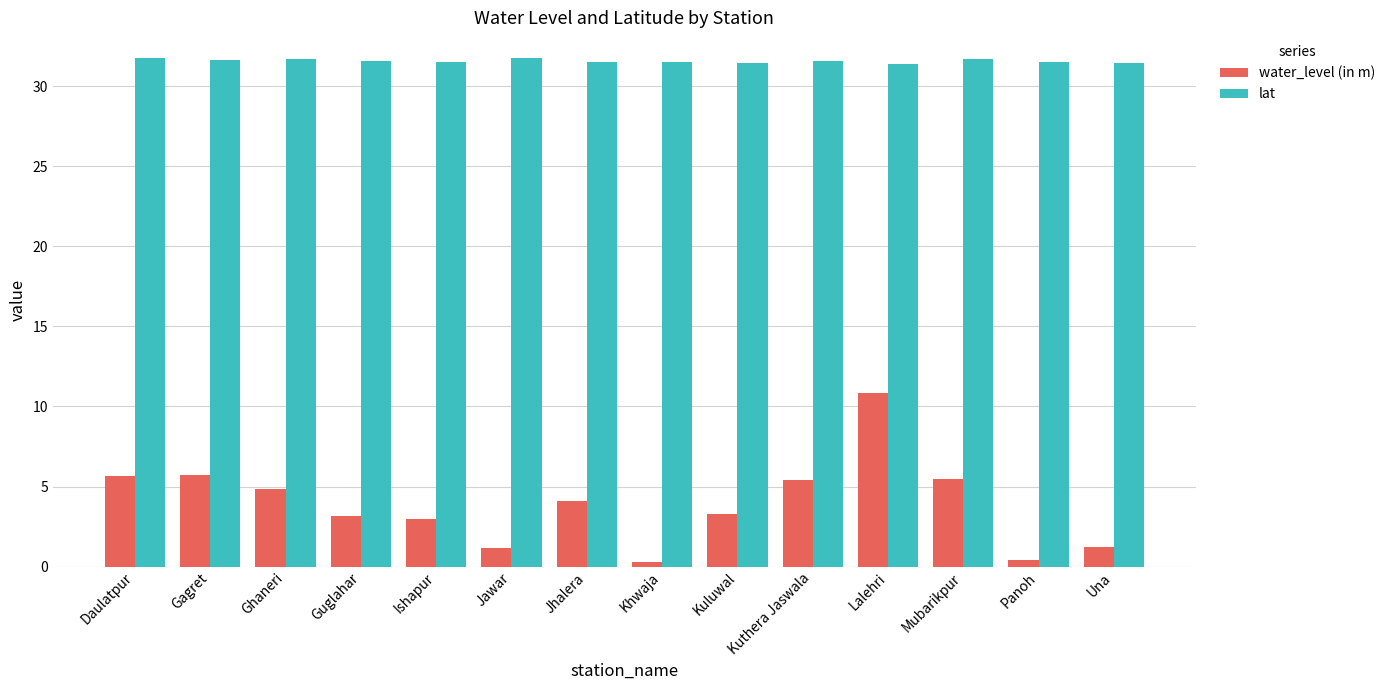

Is it true that lat equals 31.6 at Guglahar?

True